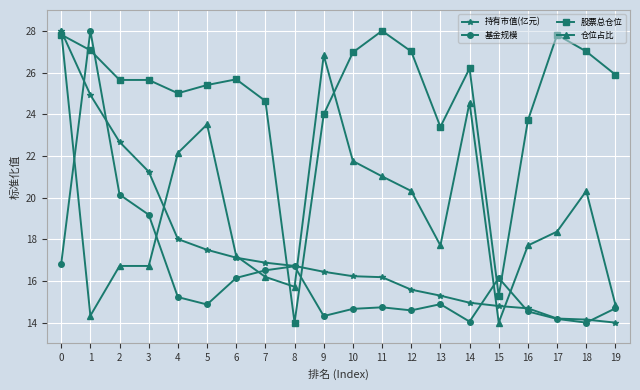

Rank the series at 5 from highest to lowest value.

股票总仓位, 仓位占比, 持有市值(亿元), 基金规模